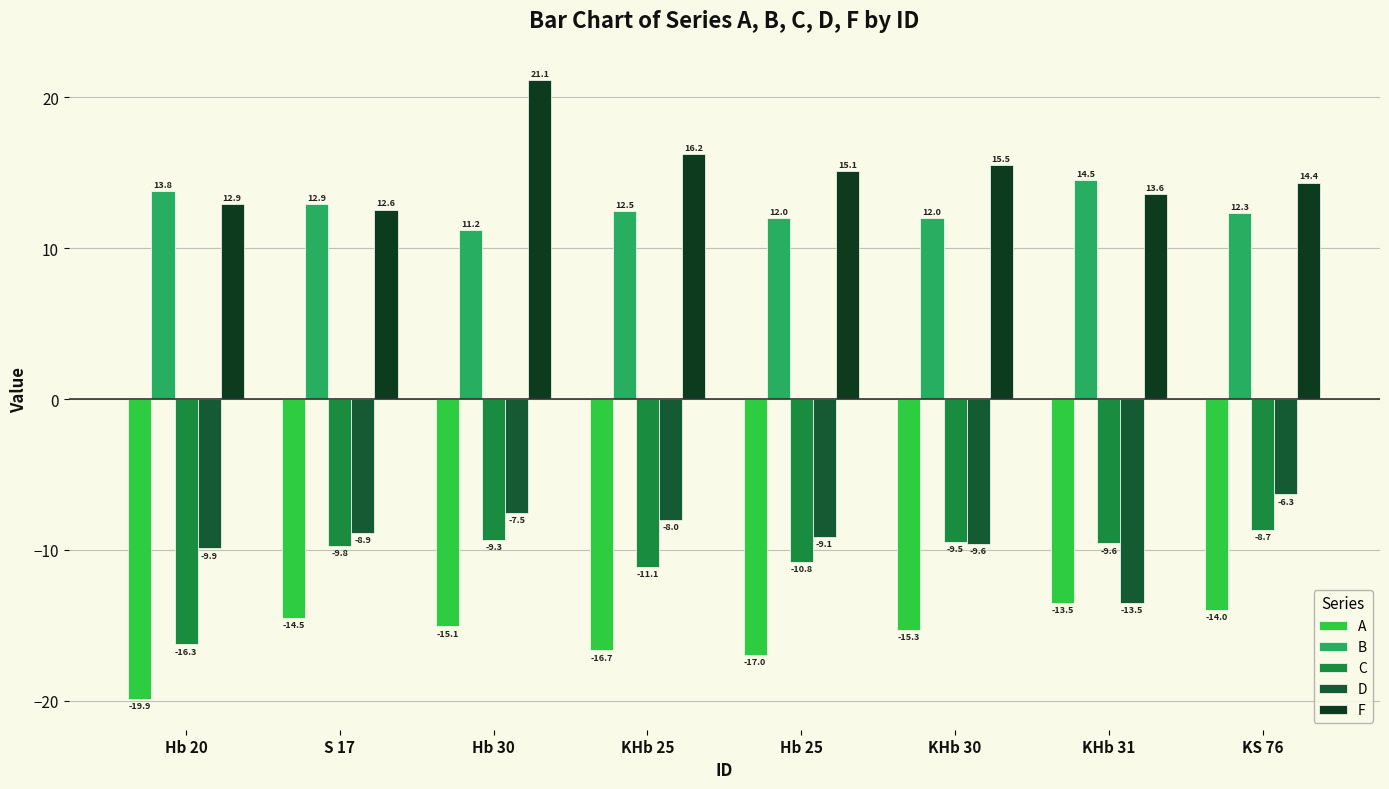

What is the spread (max minus min) of values at Hb 30?

36.2